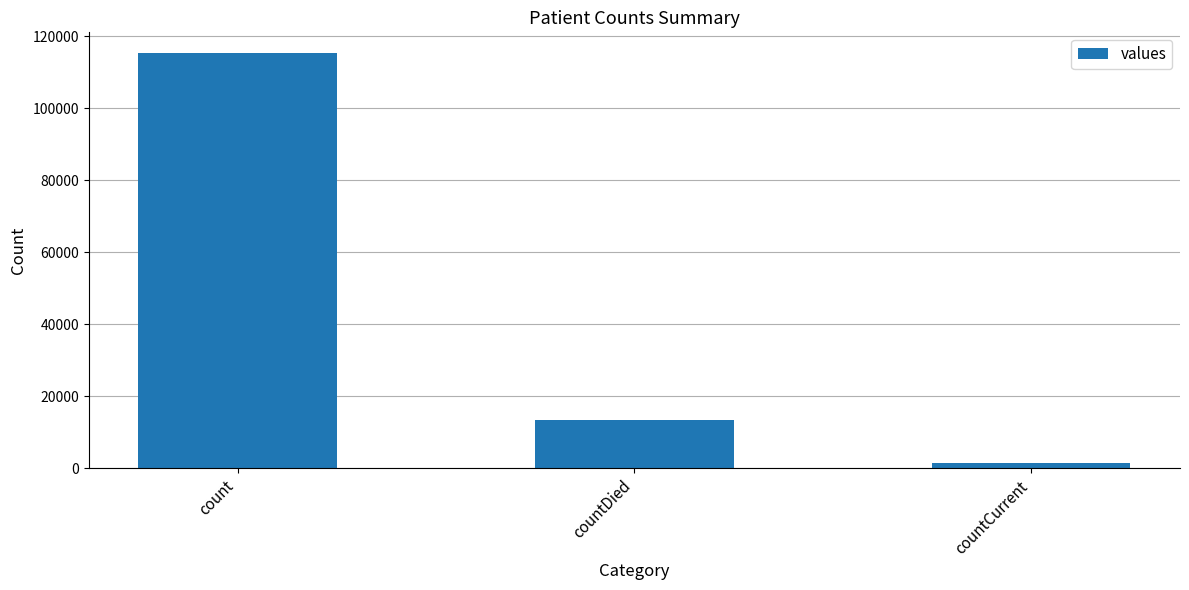

What is the value of the 3rd bar from the left?

1383